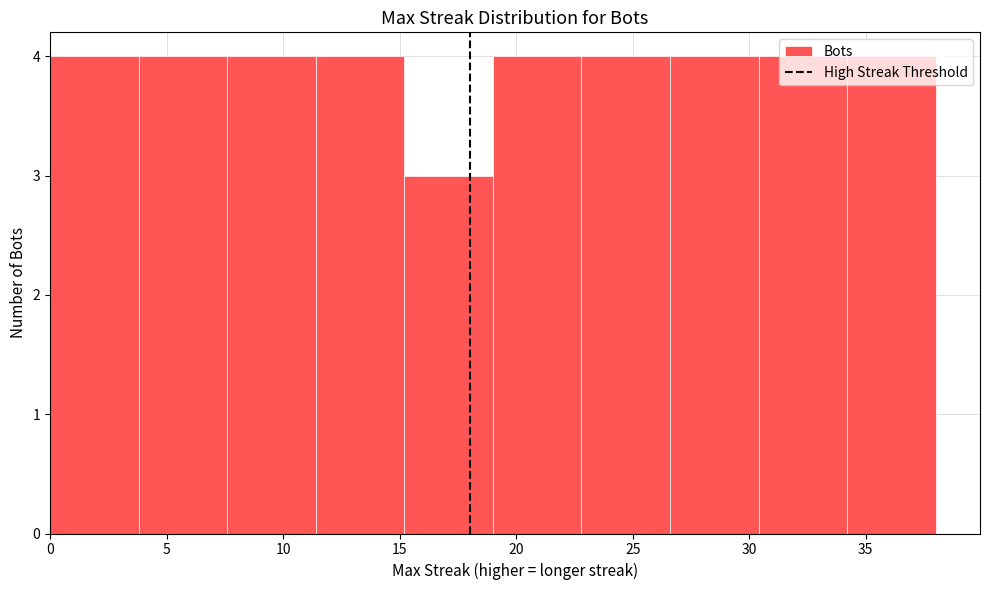

Reading left to right, transcribe this chart: for each bar, give the range it covers on the x-axis and its height. Neither the bar edges nor the heights are printed on the chart, so give them approximately, as read against the axes.

0.0 to 3.8: 4
3.8 to 7.6: 4
7.6 to 11.4: 4
11.4 to 15.2: 4
15.2 to 19.0: 3
19.0 to 22.8: 4
22.8 to 26.6: 4
26.6 to 30.4: 4
30.4 to 34.2: 4
34.2 to 38.0: 4